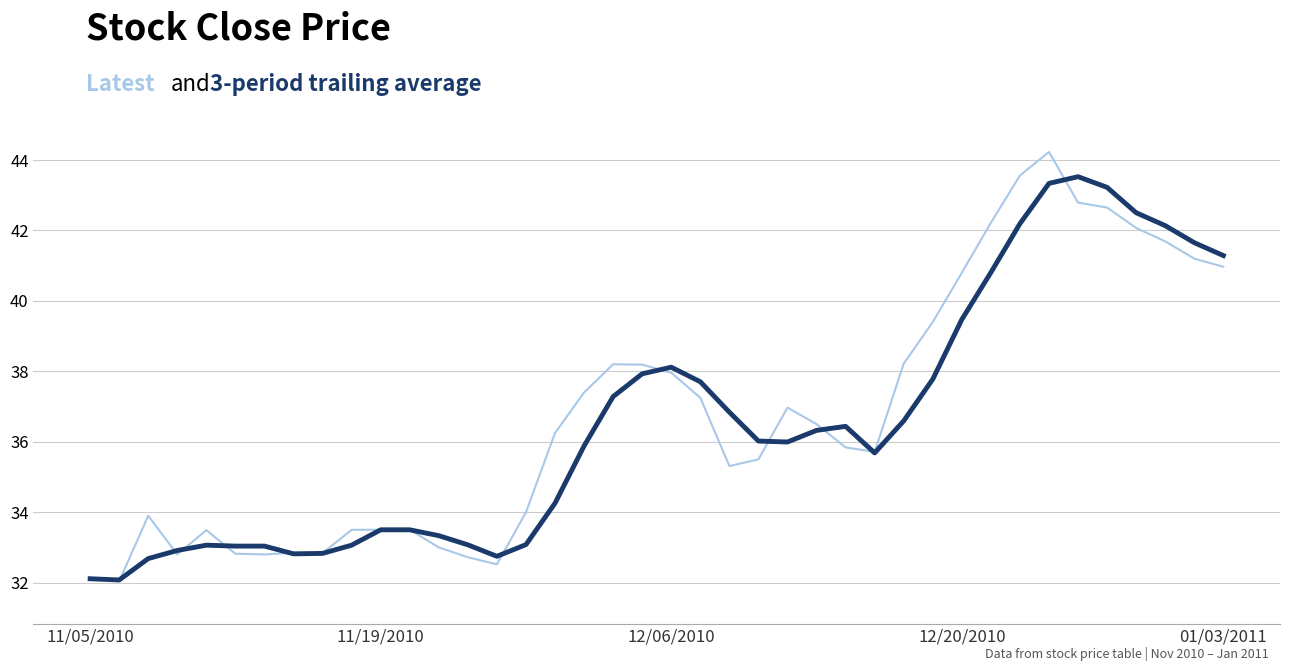

What is the maximum value shown in the chart?

44.2